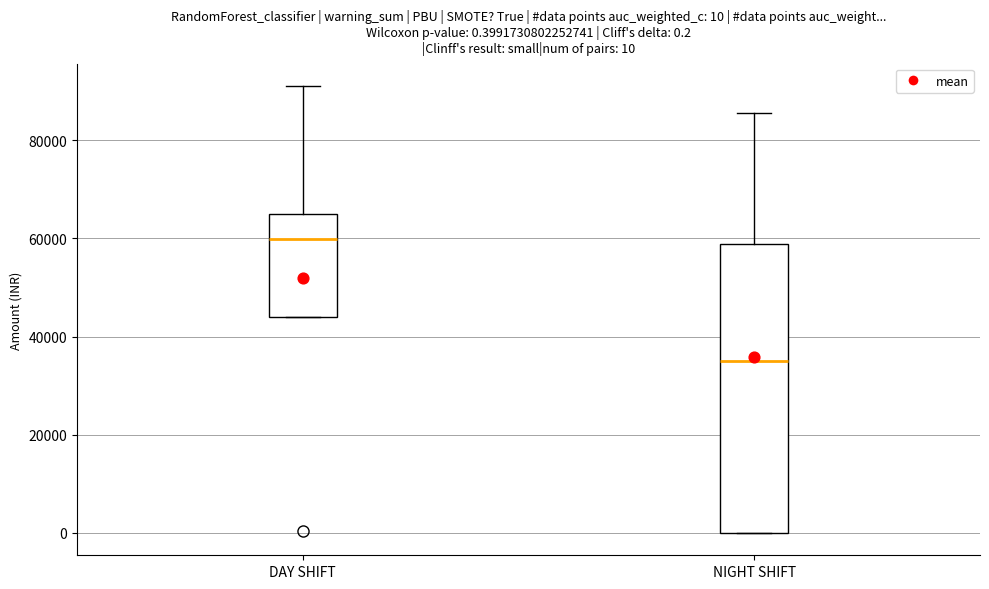

Which box has the highest median line?

DAY SHIFT